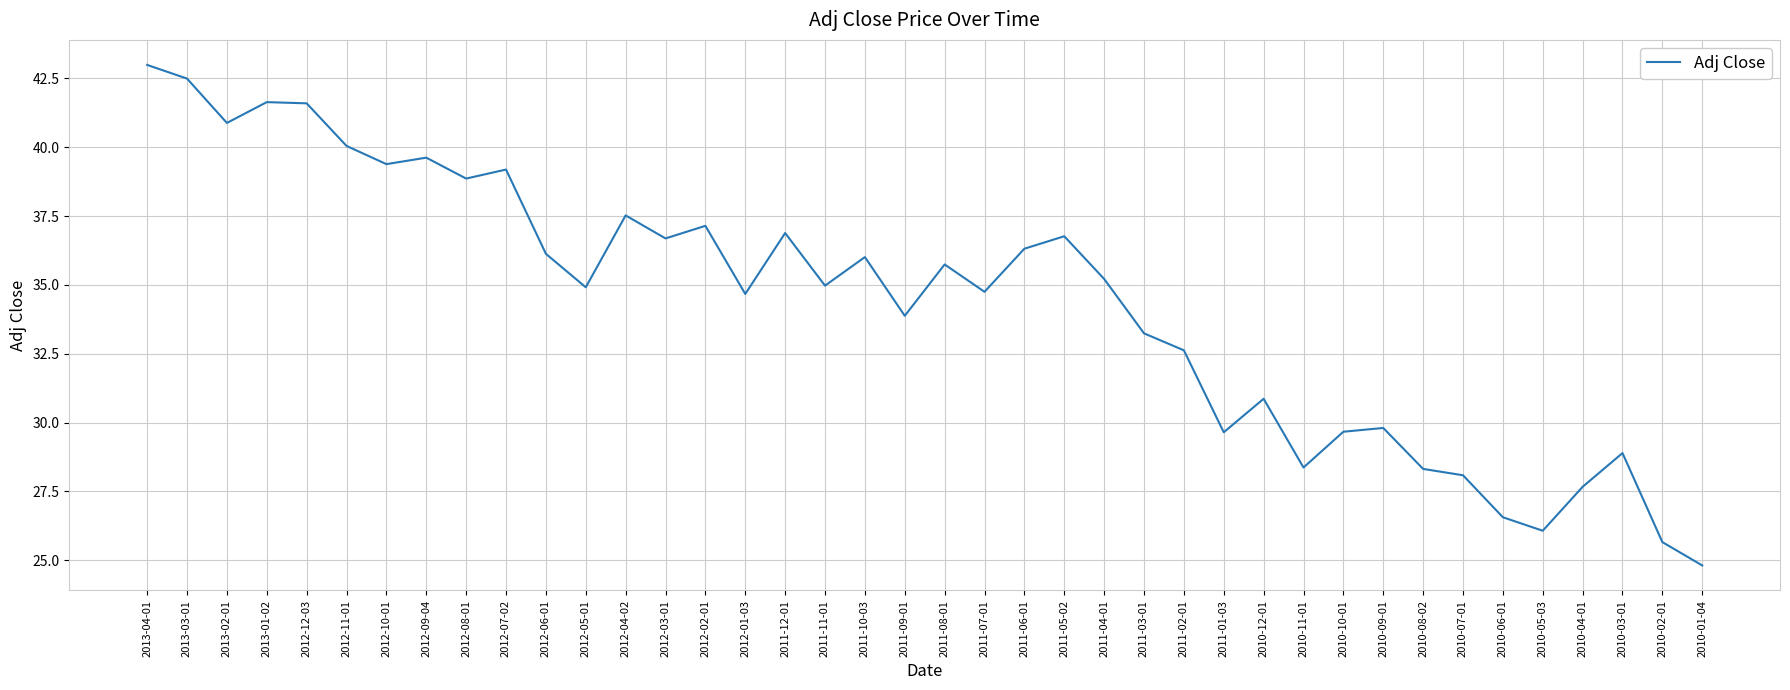

True or false: the data shows 28.4 at 2013-02-01.

False